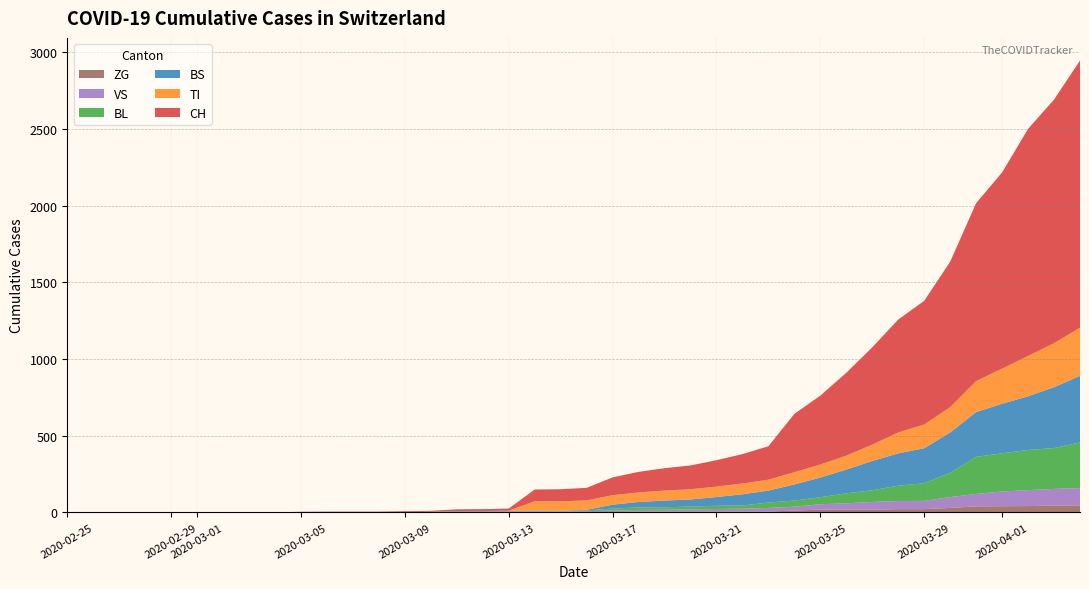

Reading left to right, extract all data points from this chart.

CH: 0	0	0	0	0	0	0	0	0	2	3	3	3	5	6	11	12	14	76	79	82	116	134	146	155	172	192	218	380	449	540	634	736	806	948	1160	1279	1480	1588	1742
VS: 0	0	0	0	0	0	0	0	0	2	2	2	2	2	2	3	3	5	6	6	8	11	11	12	15	17	19	24	25	35	41	50	53	54	71	81	96	104	109	112
ZG: 0	0	0	0	0	0	0	0	0	0	0	0	0	0	0	0	0	0	0	0	0	1	5	5	5	5	5	5	12	18	18	18	21	21	29	39	40	41	44	46
TI: 0	0	0	0	0	0	0	0	0	0	0	0	0	0	0	0	0	0	61	61	61	62	62	65	67	68	70	71	80	85	91	107	136	155	165	202	229	263	287	314
BL: 0	0	0	0	0	0	0	0	0	0	0	0	0	1	2	2	2	2	2	5	5	13	16	16	18	21	21	35	40	46	65	76	100	115	158	242	249	262	266	298
BS: 0	0	0	0	0	0	0	0	0	0	0	0	0	0	0	4	4	4	4	0	4	25	36	44	46	57	73	78	105	128	155	191	211	228	263	292	323	350	397	434